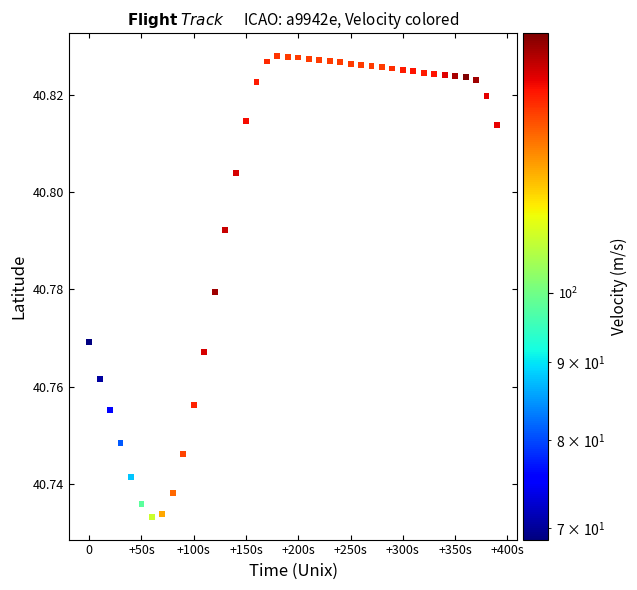

Count the number of points in this scatter plot.

40